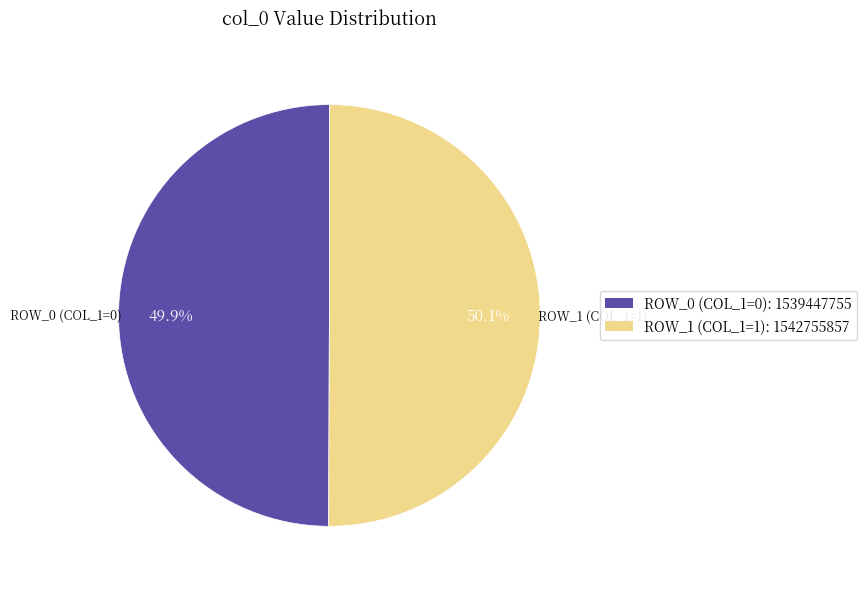

What is the ratio of the value at ROW_1 (COL_1=1): 1542755857 to the value at ROW_0 (COL_1=0): 1539447755?

1.0